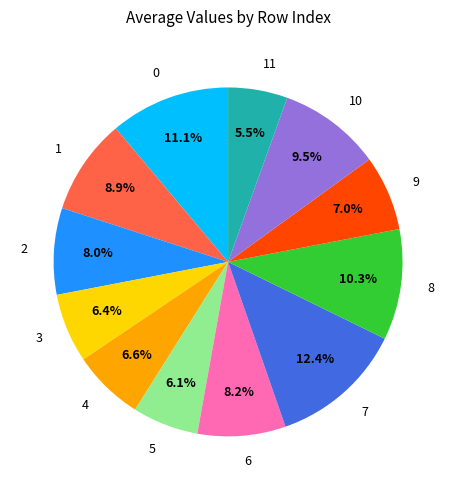

To the nearest percent, what portion does 5 represent?

6%